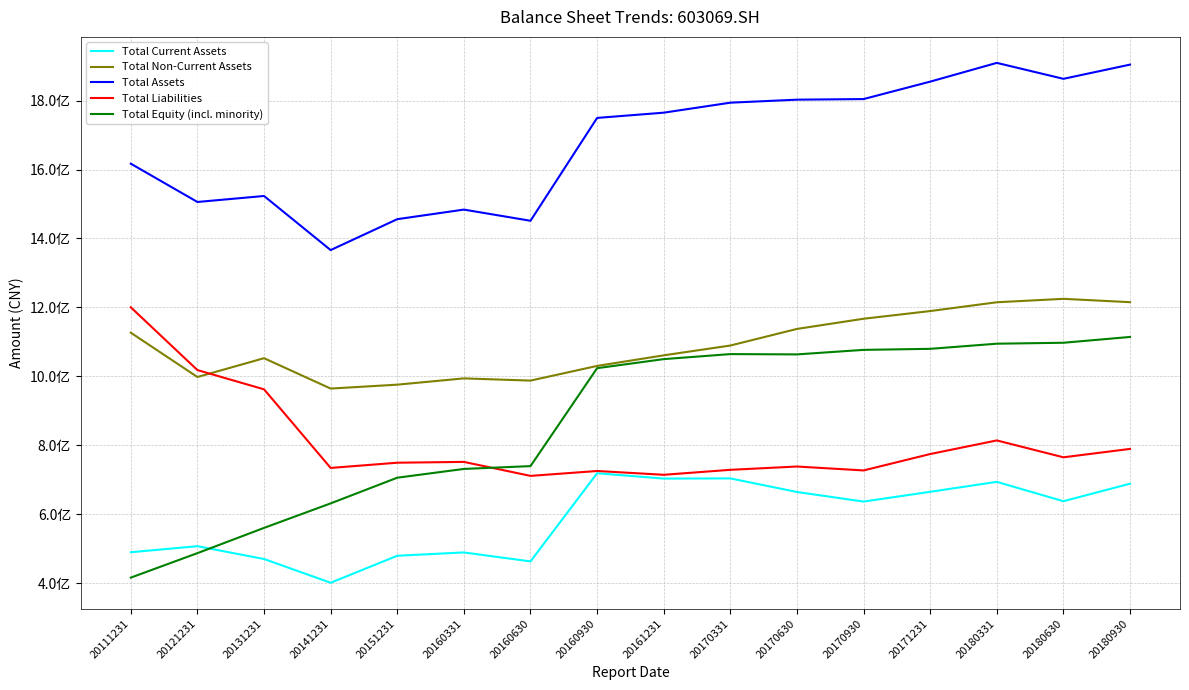

Reading left to right, transcribe all the data shown in this chart.

Total Current Assets: 490129542.4	507632968.4	470427303.3	401645985.4	479930622.7	489514100.0	463530171.3	719221713.0	703734160.6	704260570.1	664858661.8	637076860.6	665371958.5	694224005.4	638066184.5	688937319.9
Total Non-Current Assets: 1126812627.2	998281677.5	1052850195.3	964762572.4	976093590.2	994286500.0	987888244.6	1030460801.7	1061155914.2	1089609446.6	1137738865.3	1167272627.8	1189546508.3	1215068193.5	1224993494.9	1215324386.0
Total Assets: 1616942169.6	1505914645.9	1523277498.6	1366408557.8	1456024212.9	1483800600.0	1451418415.9	1749682514.7	1764890074.9	1793870016.7	1802597527.1	1804349488.4	1854918466.8	1909292198.9	1863059679.4	1904261705.8
Total Liabilities: 1200431258.8	1018424959.0	962558976.6	734610487.1	749744433.9	752099000.0	711532190.6	725745377.4	714716423.1	729133499.7	738711021.6	727359455.0	774918675.8	814383056.1	765434655.2	789775139.9
Total Equity (incl. minority): 416510910.8	487489686.9	560718521.9	631798070.7	706279779.0	731701600.0	739886225.3	1023937137.3	1050173651.7	1064736517.1	1063886505.5	1076990033.4	1079999791.0	1094909142.8	1097625024.2	1114486565.9